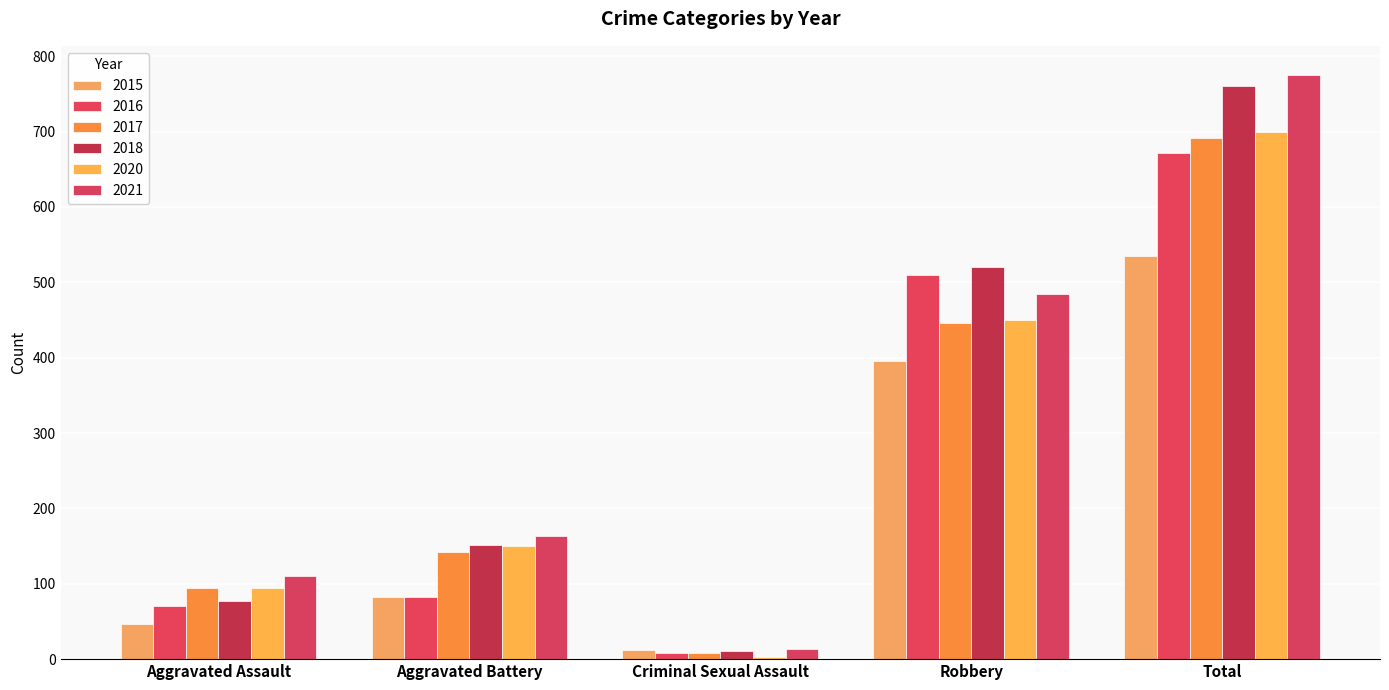

The value of 2021 at Aggravated Battery is 66. True or false?

False